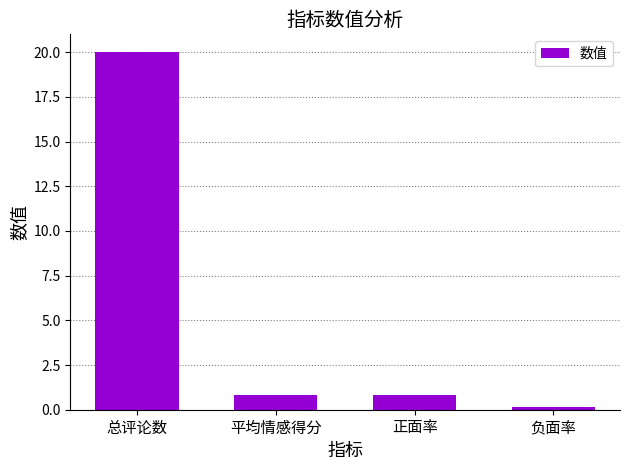

At which category does the chart reach its peak across all series?

总评论数